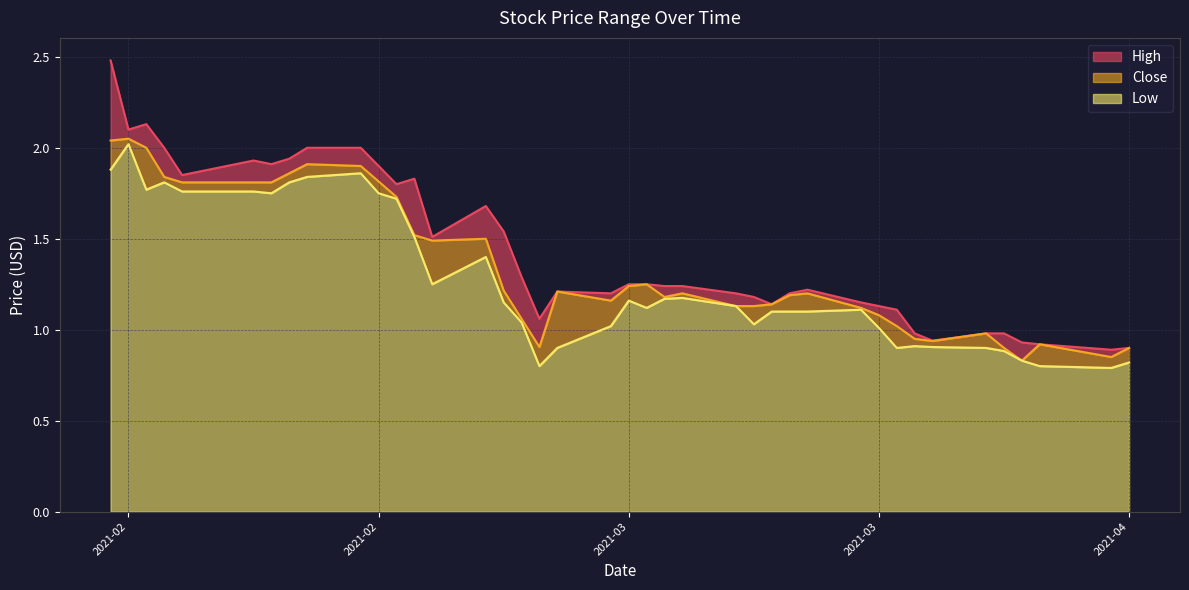

Between 2021-03-18 and 2021-03-11, which is larger?

2021-03-11